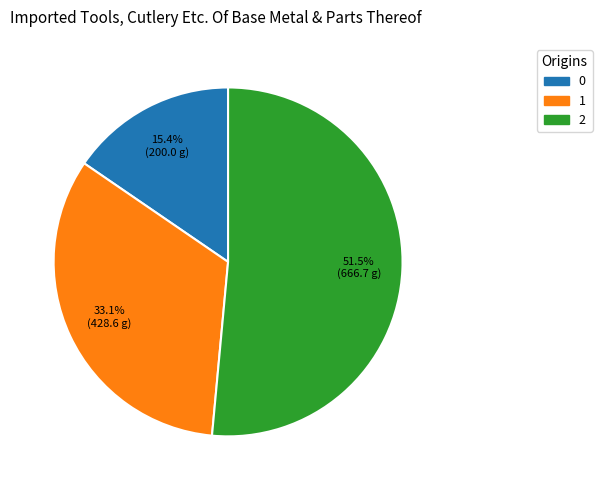

To the nearest percent, what is the difference between the 0 and 2 slice percentages?

36%